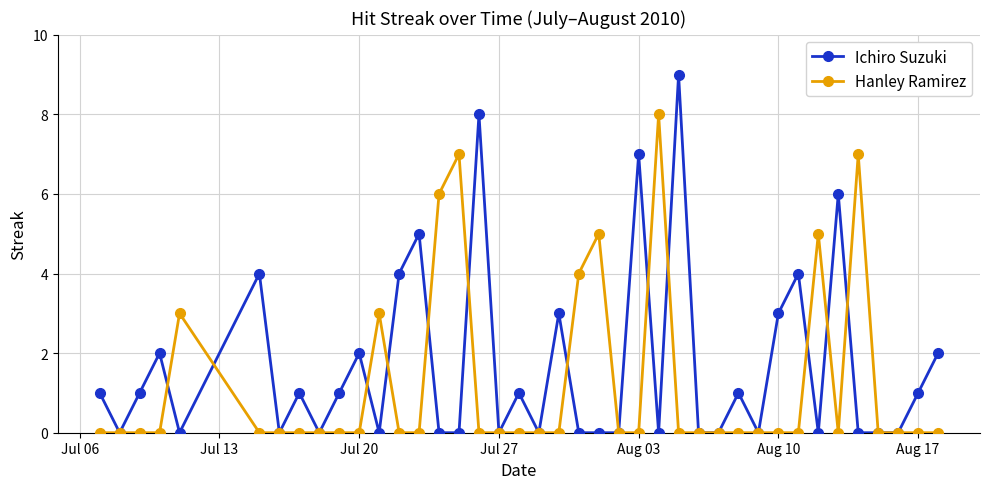

Reading left to right, transcribe all the data shown in this chart.

Ichiro Suzuki: 1	0	1	2	0	4	0	1	0	1	2	0	4	5	0	0	8	0	1	0	3	0	0	0	7	0	9	0	0	1	0	3	4	0	6	0	0	0	1	2
Hanley Ramirez: 0	0	0	0	3	0	0	0	0	0	0	3	0	0	6	7	0	0	0	0	0	4	5	0	0	8	0	0	0	0	0	0	0	5	0	7	0	0	0	0